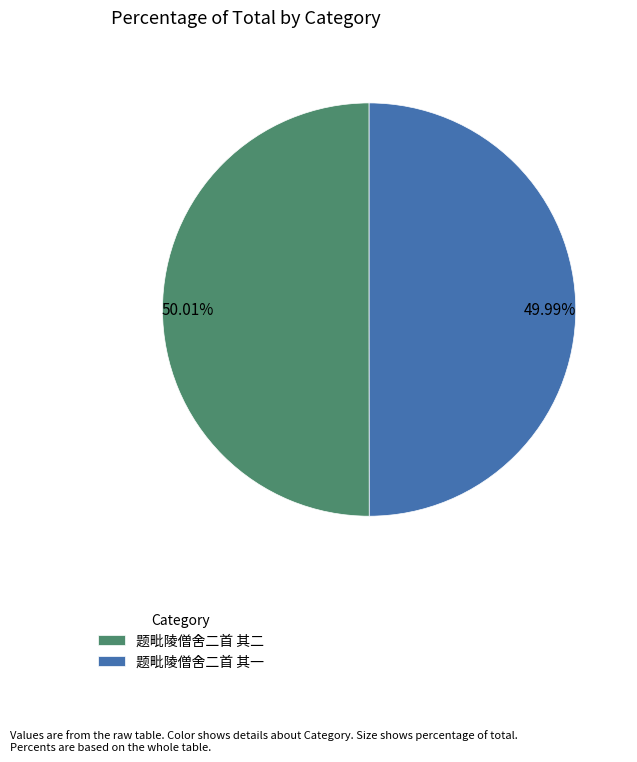

The 题毗陵僧舍二首 其一 slice represents 45% of the pie. True or false?

False